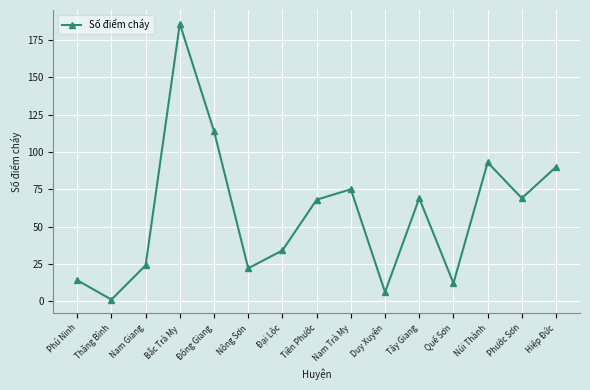

Is it true that the value at Đại Lộc is 34?

True